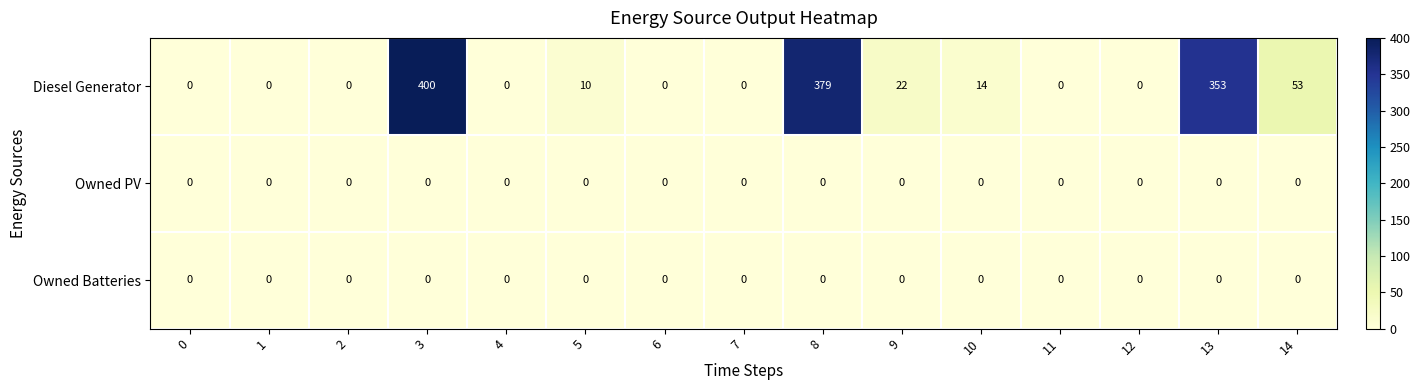

Which series has the largest total across all categories?

Diesel Generator